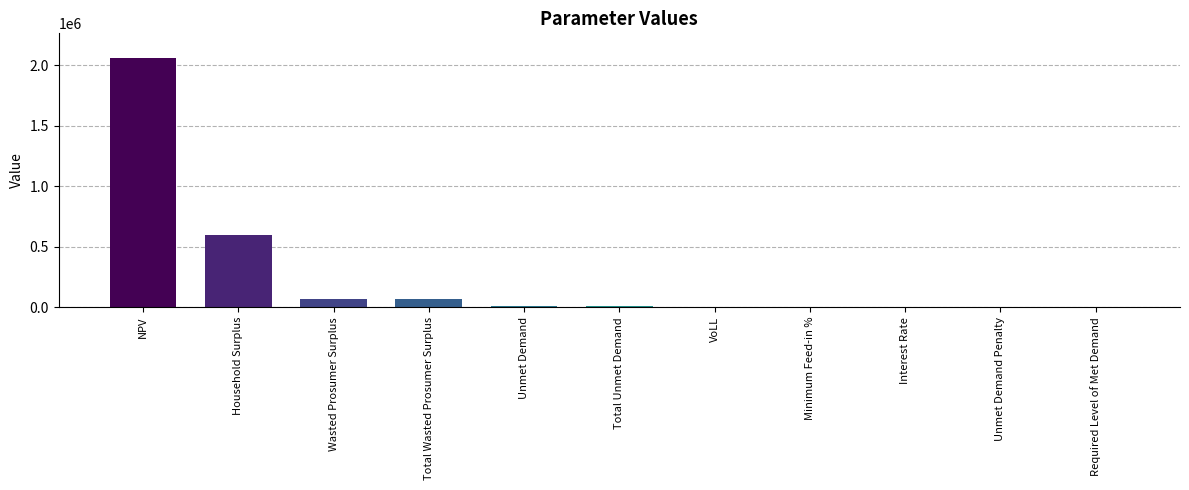

True or false: the data shows 1436056.7 at Required Level of Met Demand.

False